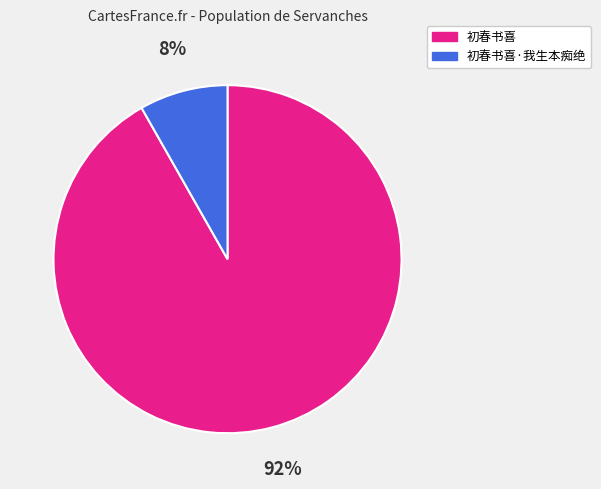

Count the number of slices in the pie.

2